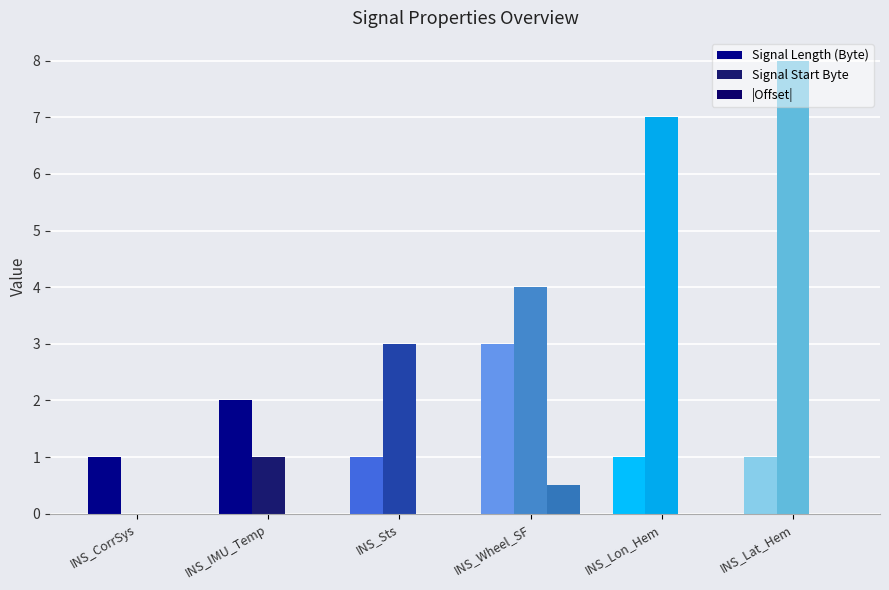

Which category has the lowest value in the |Offset| series?

INS_CorrSys